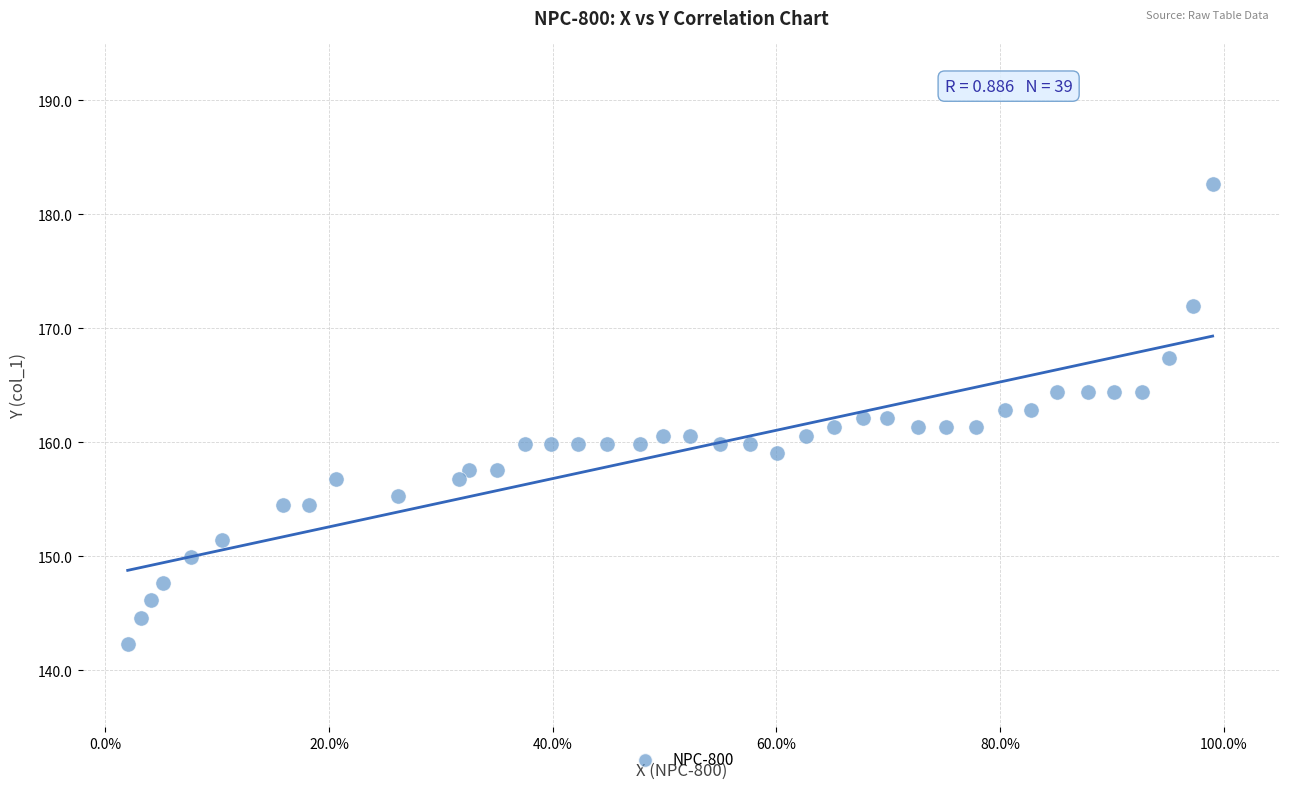

What is the range of Y values (max minus min)?

40.3